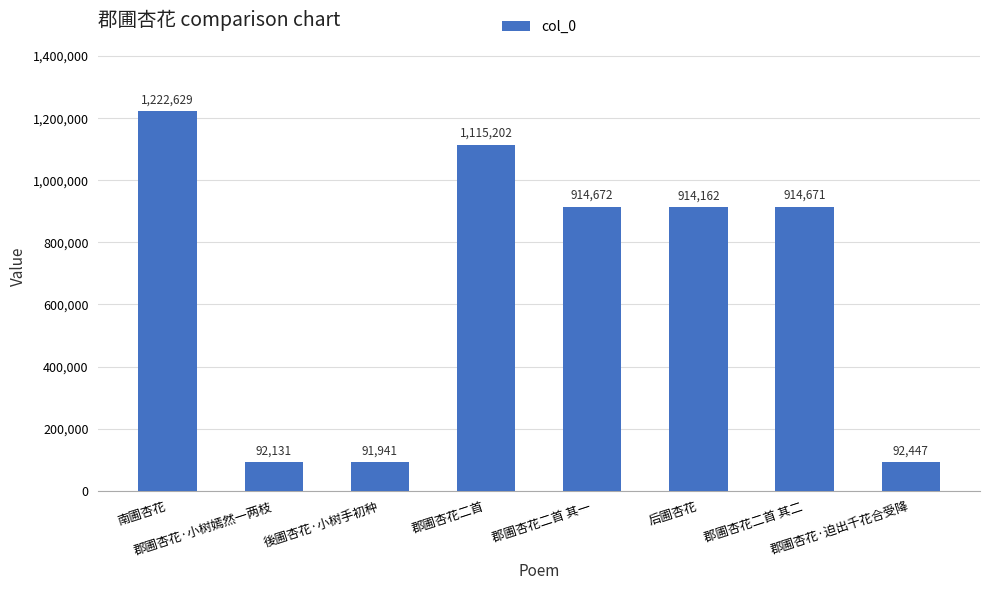

Reading left to right, list all the values displayed in this chart.

1222629	92131	91941	1115202	914672	914162	914671	92447